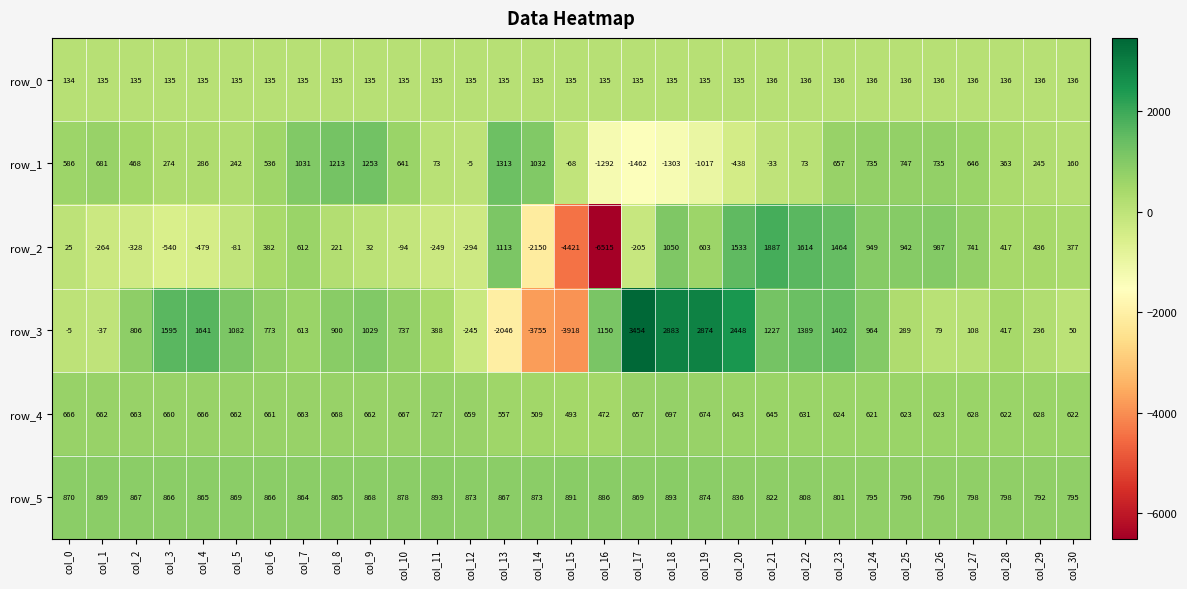

True or false: row_4 has a value of 508.4 at col_11.

False